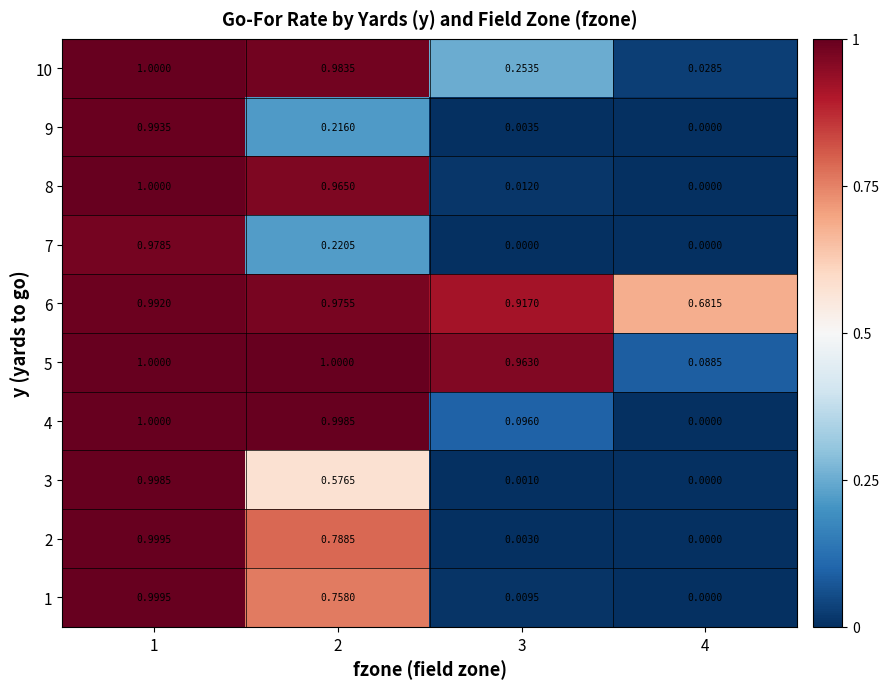

Is the value of 10 at 4 greater than the value of 4 at 2?

No